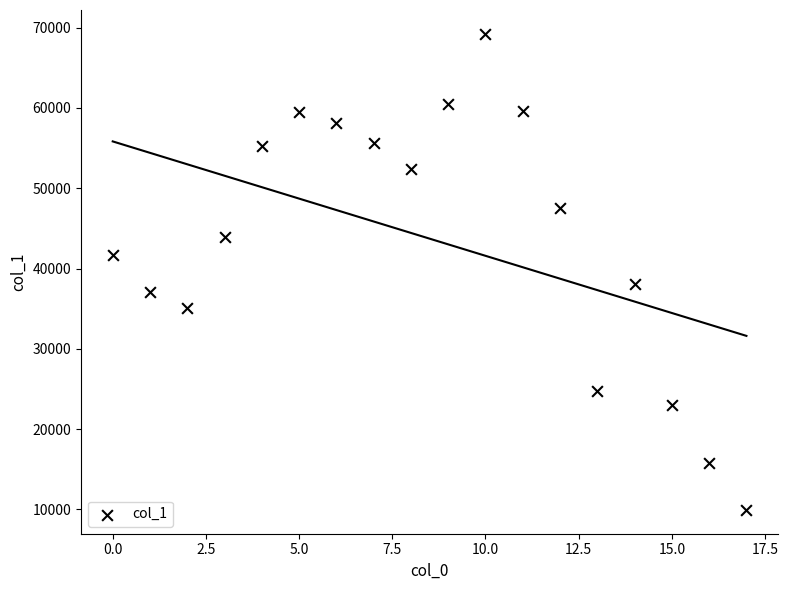

What is the range of Y values (max minus min)?

59270